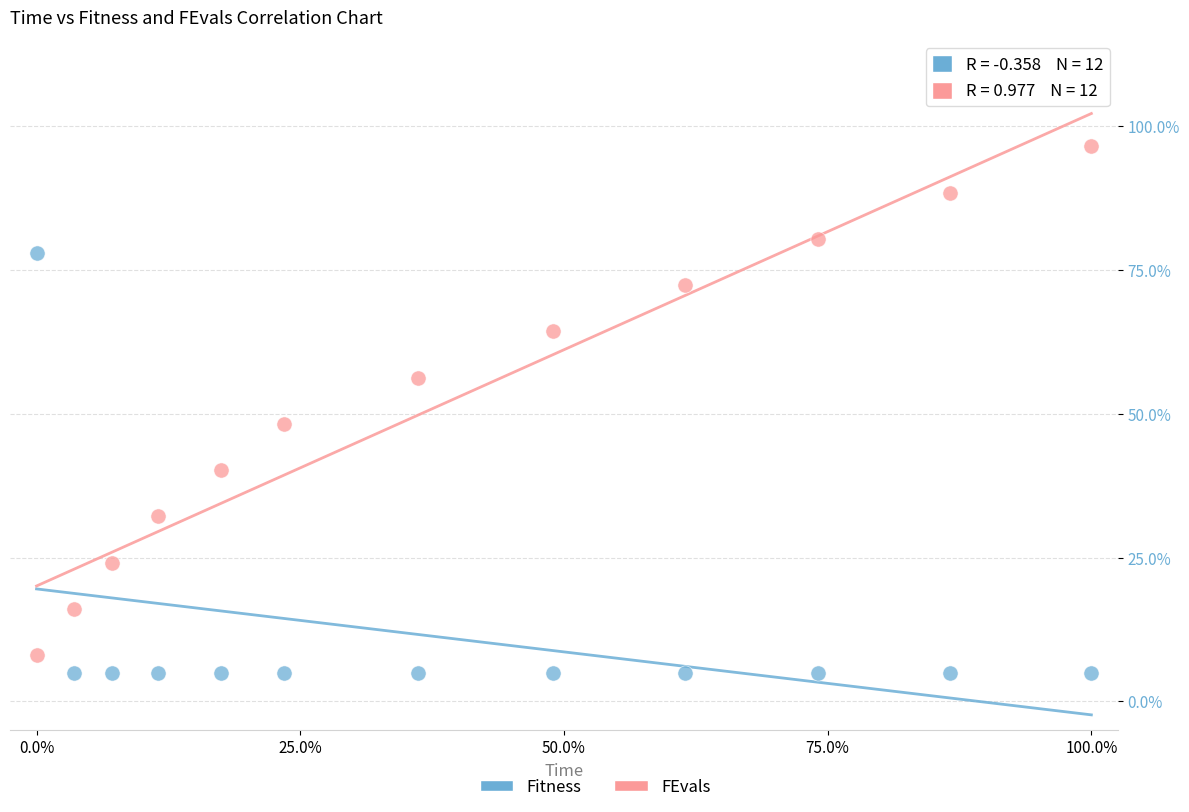

Which series contains the lowest Y value?

Fitness